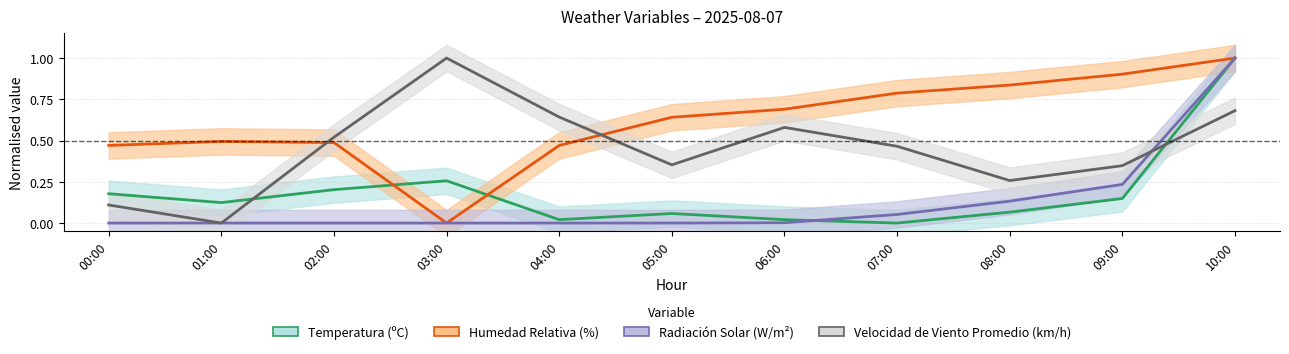

Does the chart have visible grid lines?

Yes